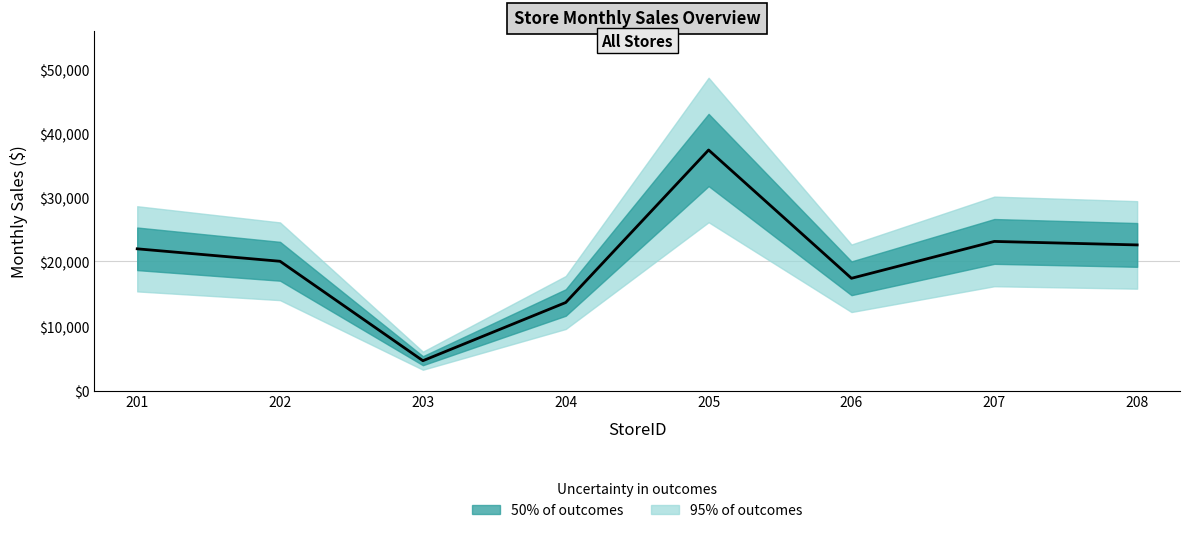

Approximately how many times larger is the value at 208 compared to 202?

1.1